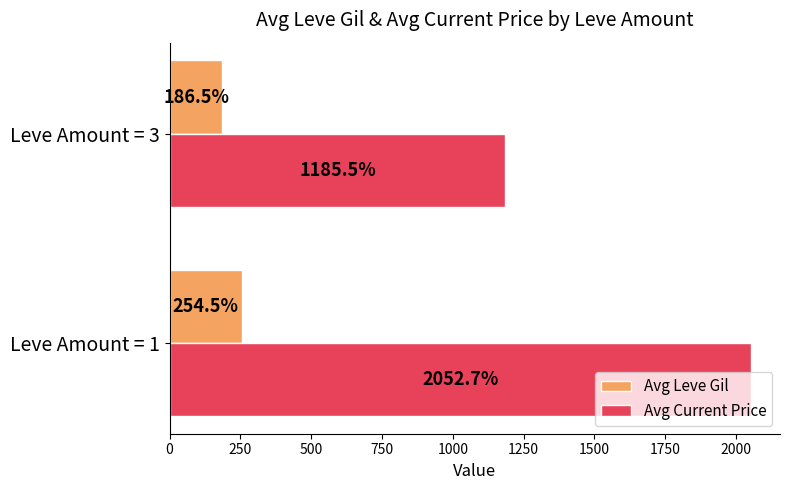

List the series in order of their overall mean, highest first.

Avg Current Price, Avg Leve Gil